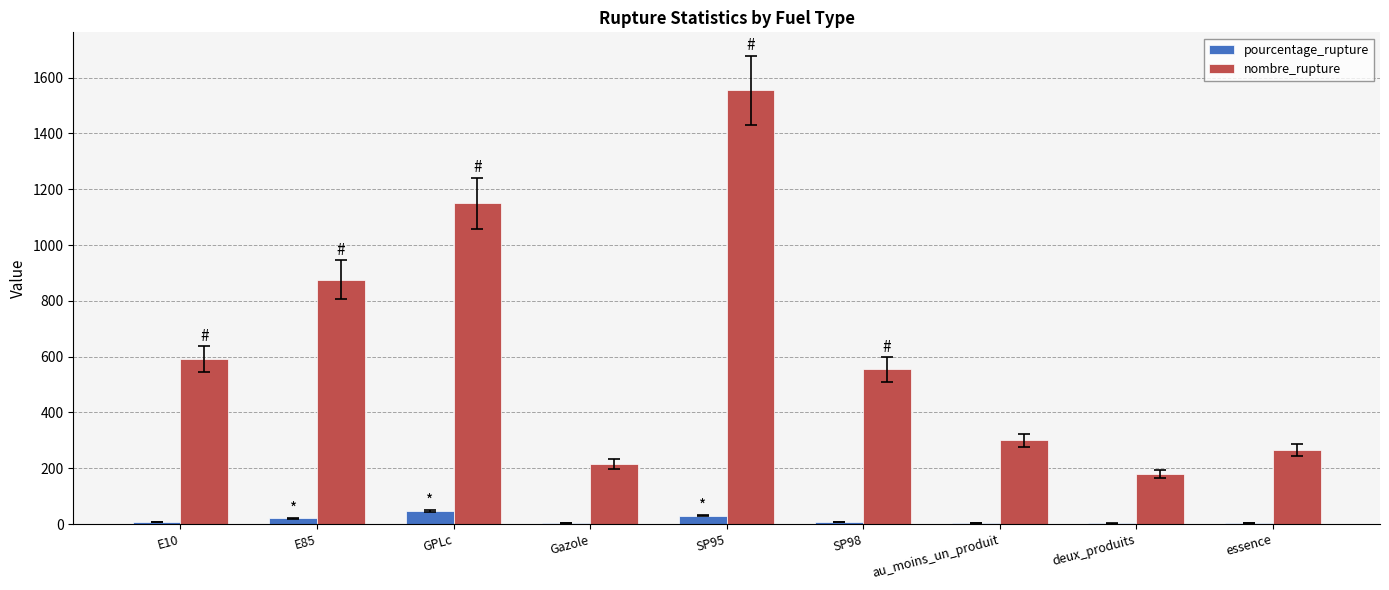

Are the bars horizontal?

No